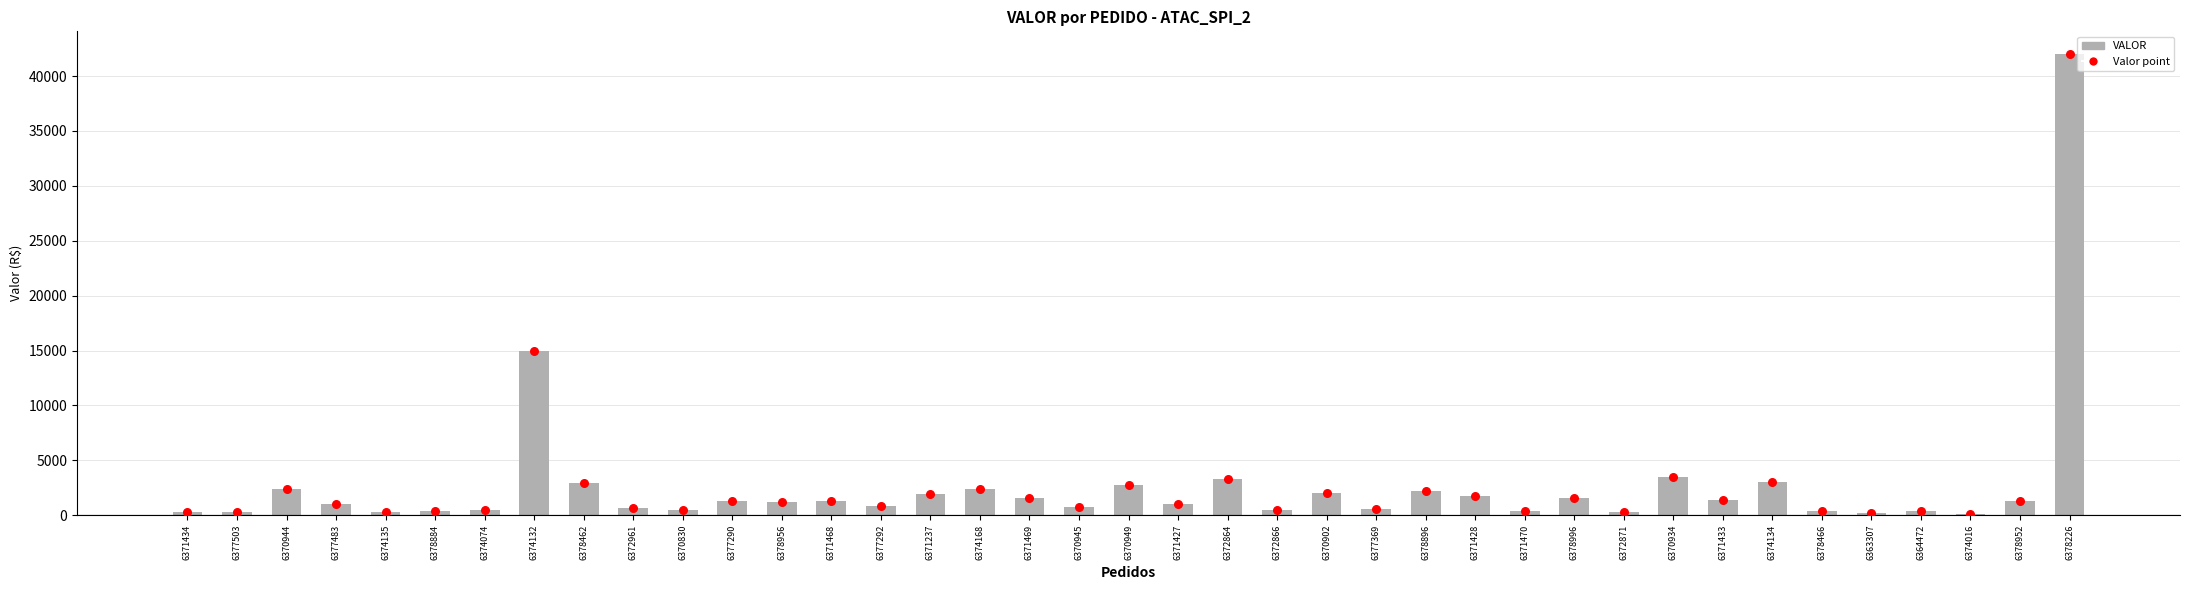

What is the change in value from 6371434 to 6370949?

+2448.6